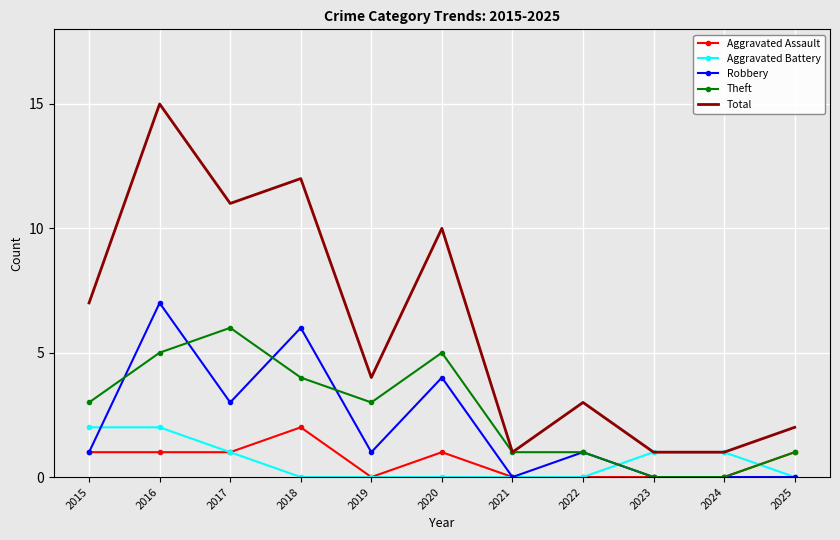

Where do Aggravated Battery and Theft first cross each other?

2022 and 2023